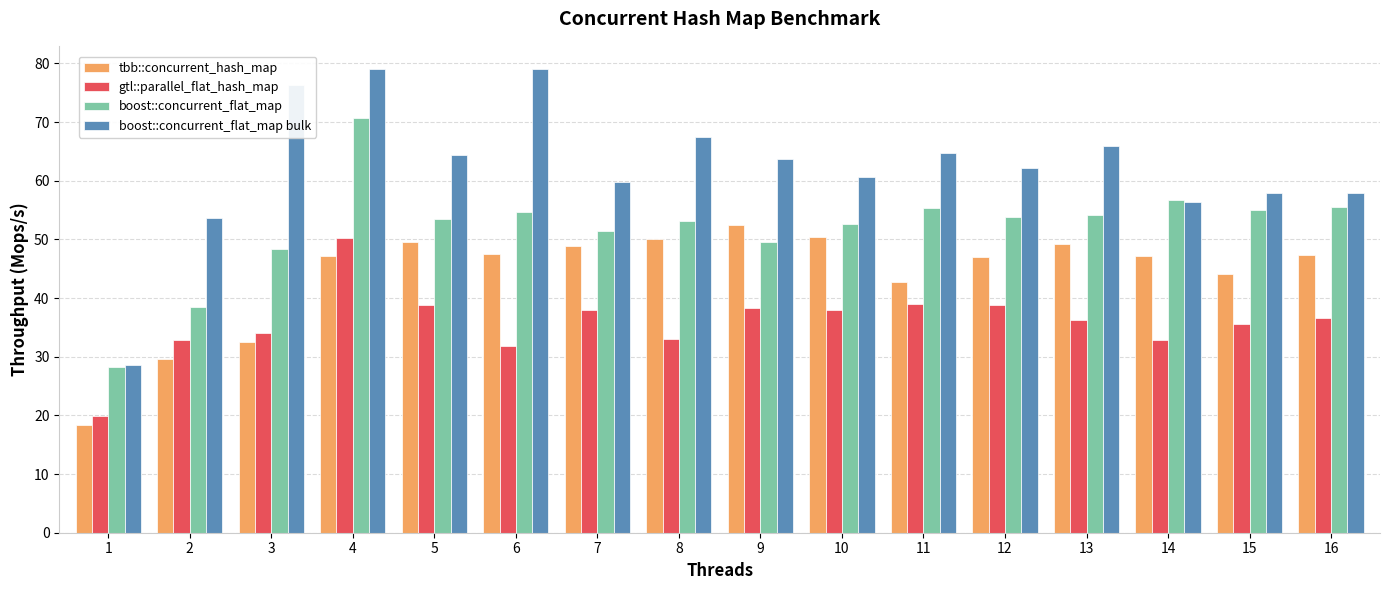

How many values in the boost::concurrent_flat_map bulk series exceed 63?

8